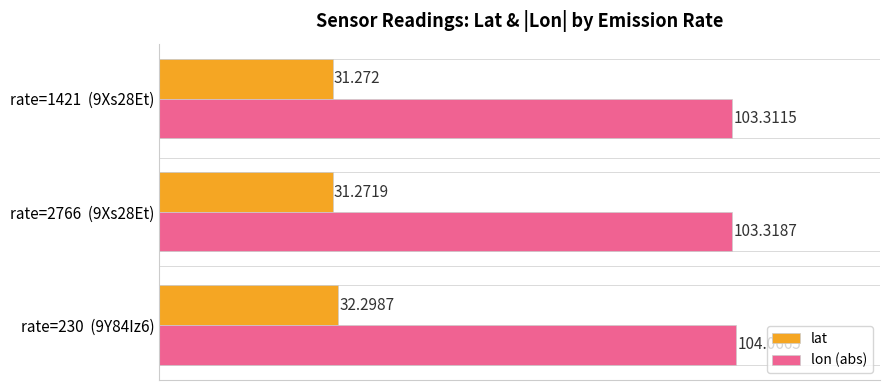

At rate=230  (9Y84Iz6), list the series in order from largest to smallest.

lon (abs), lat